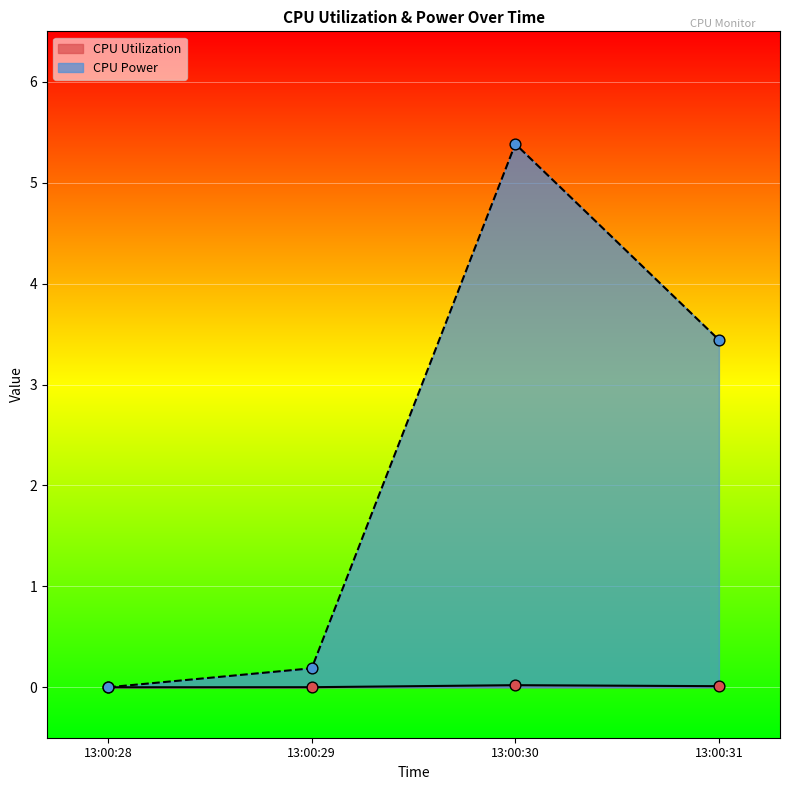

Is the value of CPU Power at 13:00:29 greater than the value of CPU Utilization at 13:00:31?

Yes